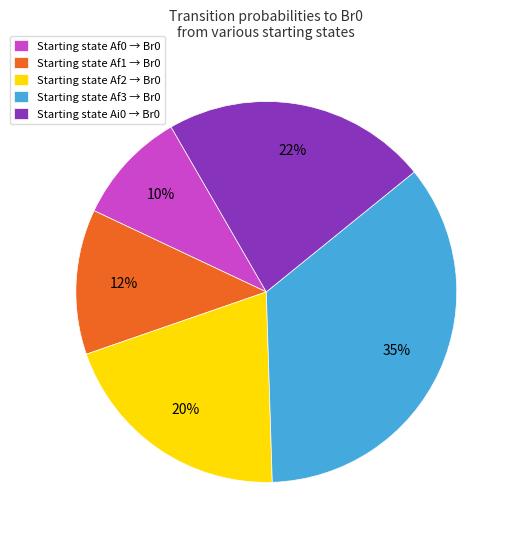

To the nearest percent, what is the average slice percentage?

20%